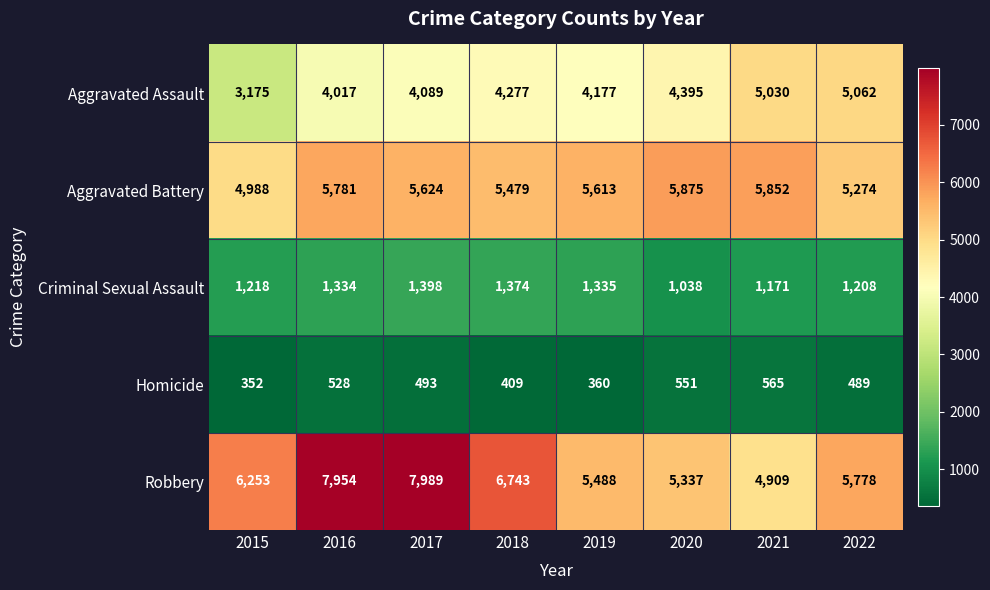

At which category is the sum across all series the highest?

2016